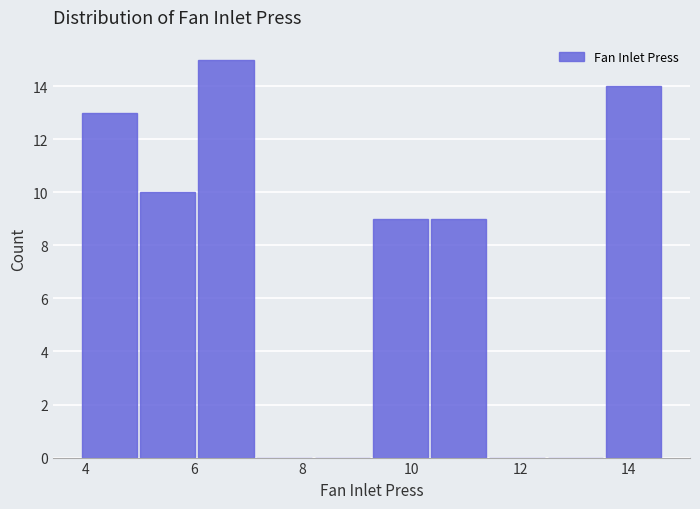

Over which range of the x-axis is the bar tallest?

6.0 to 7.2